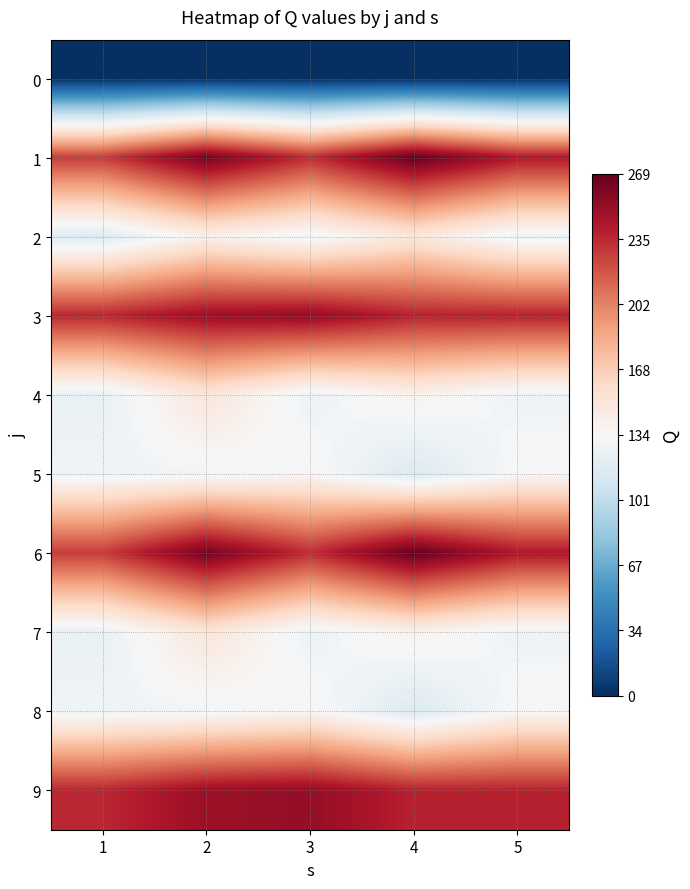

At how many categories does at least one series exceed 88?

5